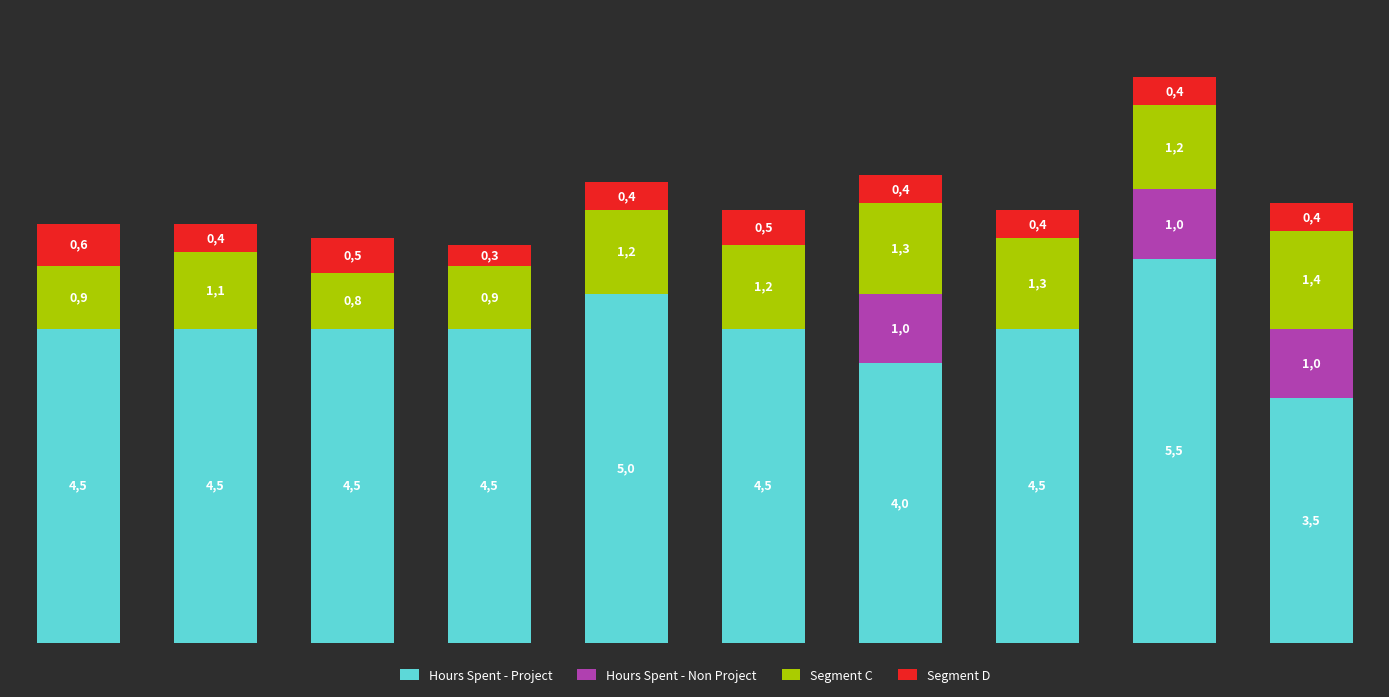

What is the difference between the maximum and second lowest values in the Hours Spent - Non Project series?

1.0